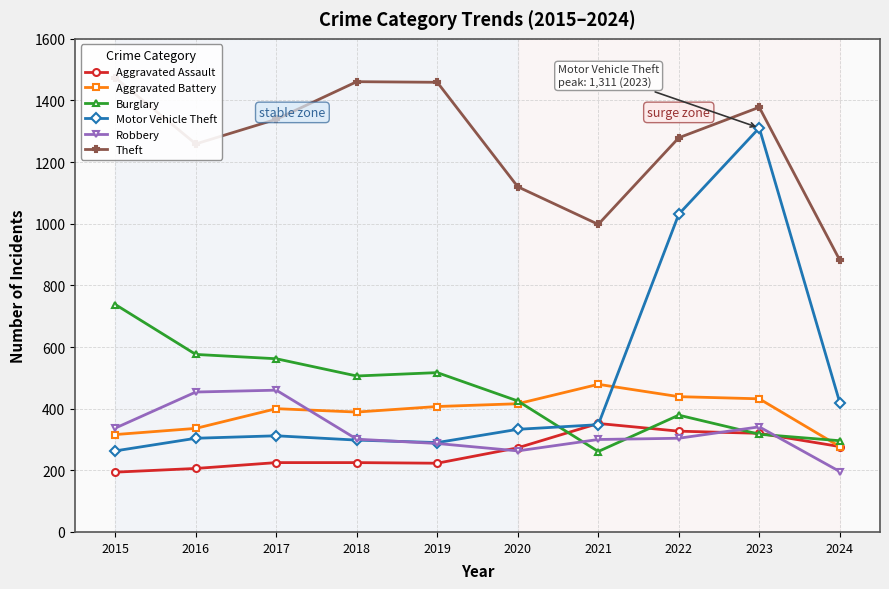

What is the sum of all Motor Vehicle Theft values?

4910